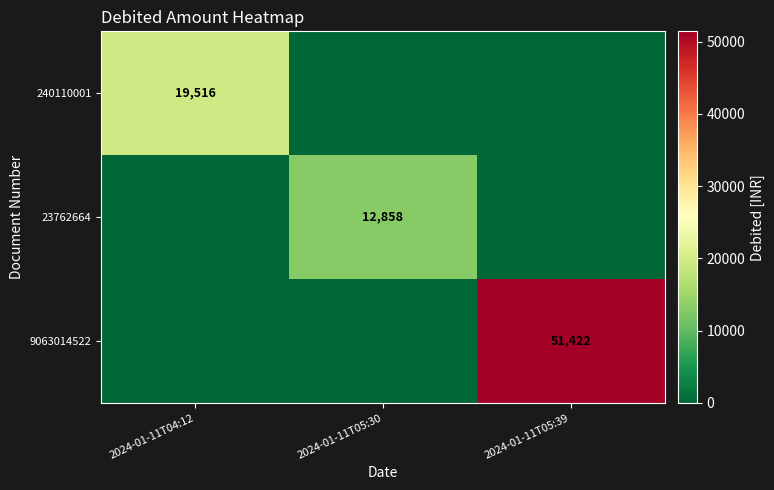

True or false: 23762664 has a value of 12858 at 2024-01-11T05:30.

True